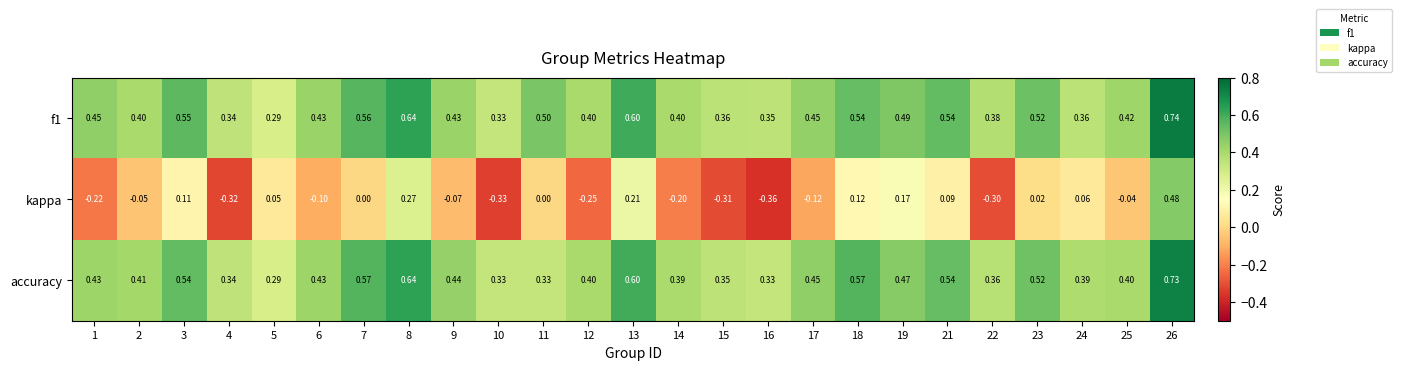

Is the value of accuracy at 17 greater than the value of f1 at 11?

No